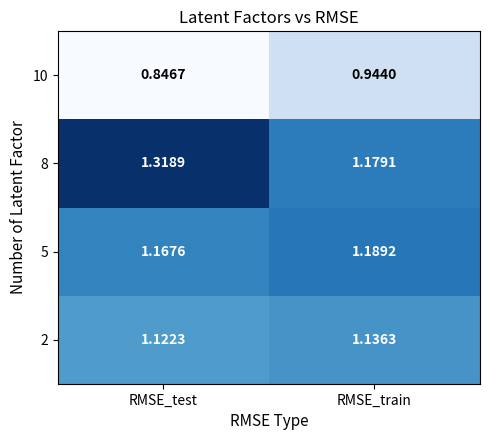

What is the difference between the highest and lowest values at RMSE_test?

0.5